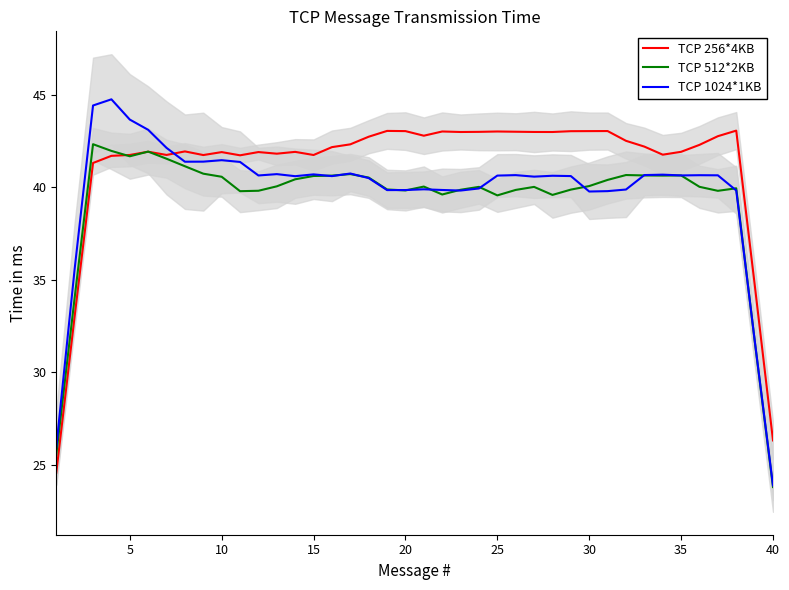

True or false: TCP 256*4KB and TCP 1024*1KB cross at least once.

True